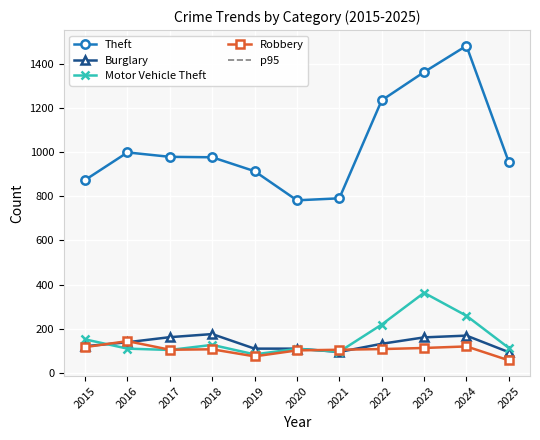

True or false: Theft has more than 1 points higher than both neighbors.

True